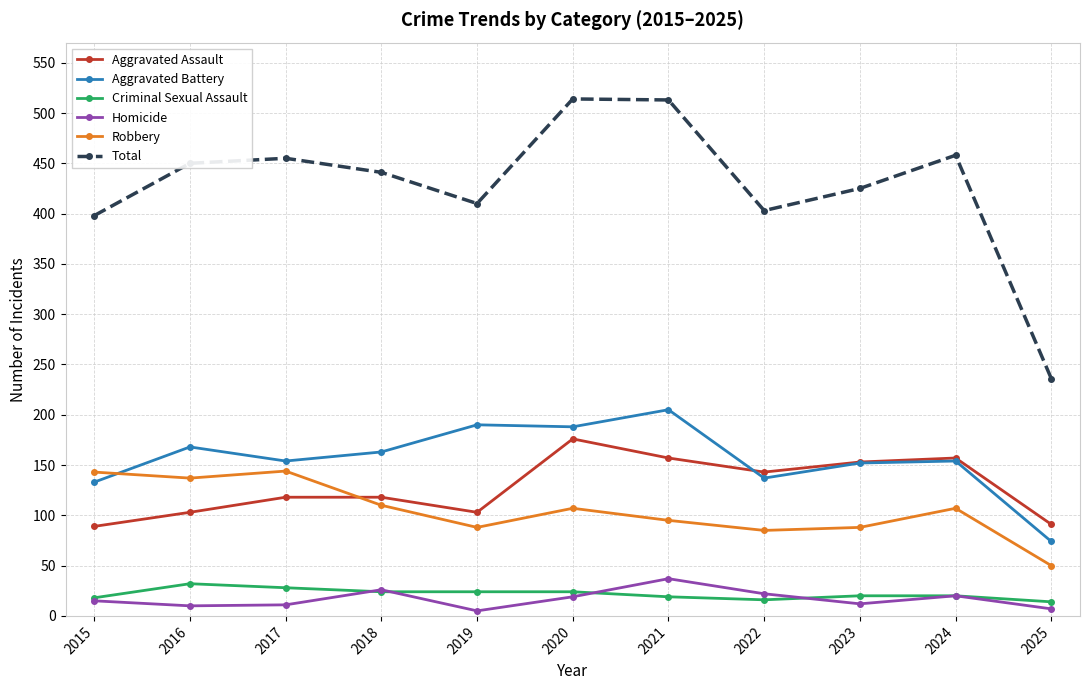

Is this an area chart (filled region under the line)?

No